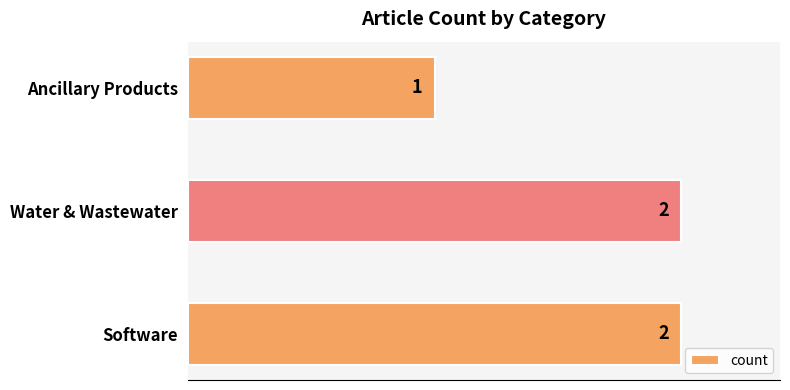

Reading top to bottom, what are all the values shown in this chart?

1	2	2